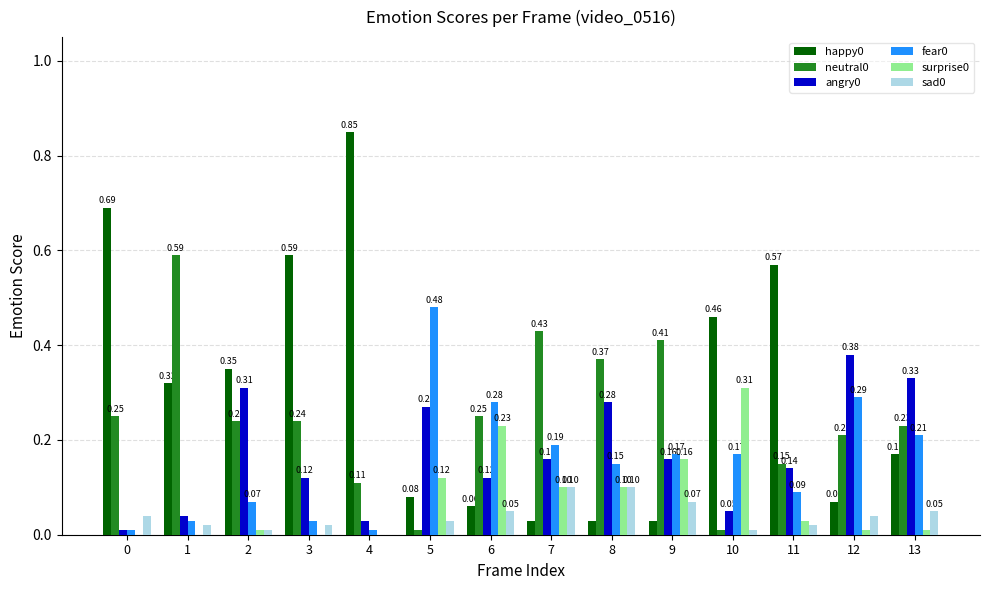

Count the number of categories in the chart.

14